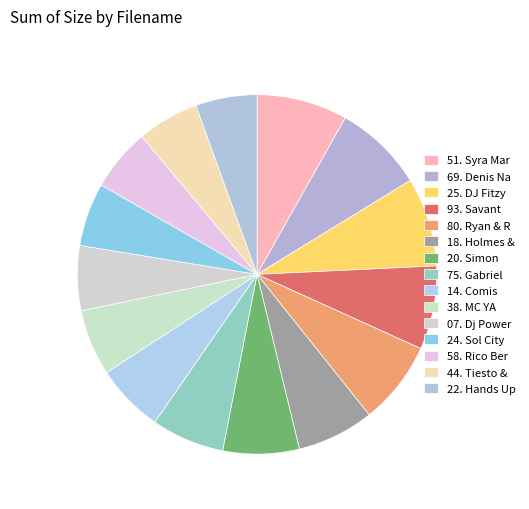

To the nearest percent, what is the difference between the largest and smallest slice percentages?

3%